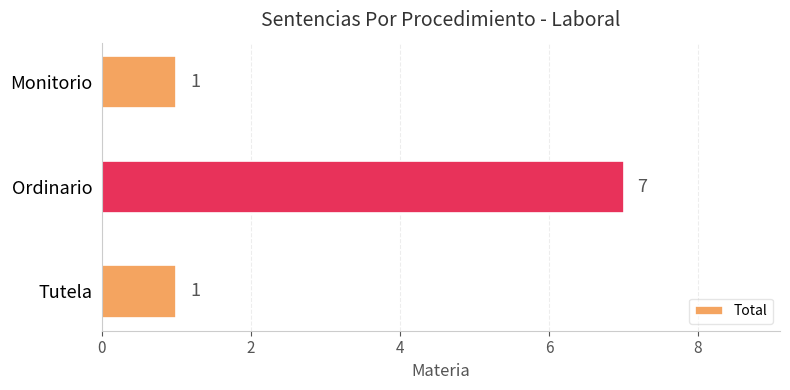

What is the sum of all values?

9